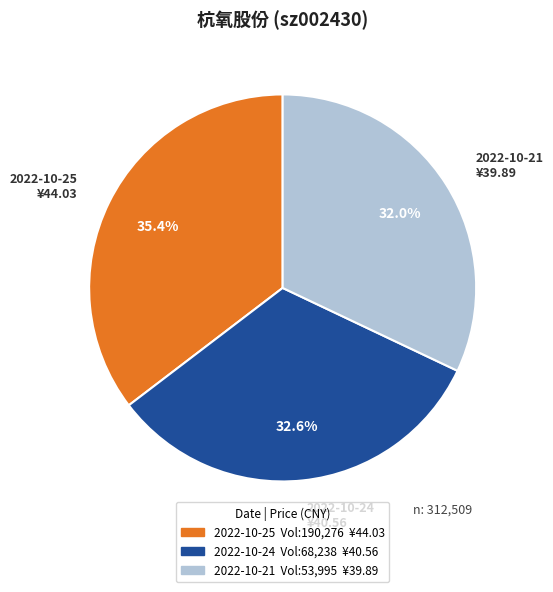

What is the ratio of the value at 2022-10-21 to the value at 2022-10-25?

0.9